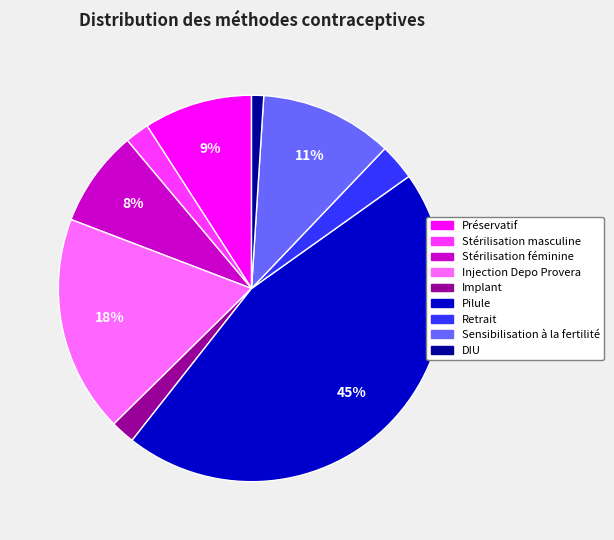

To the nearest percent, what portion does Sensibilisation à la fertilité represent?

11%